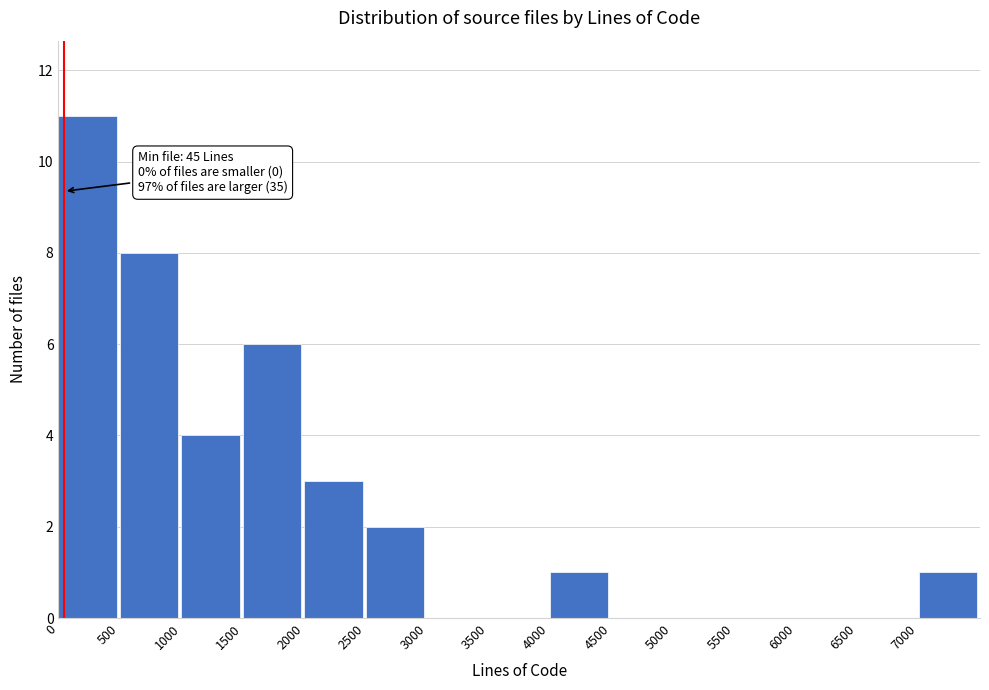

Over which range of the x-axis is the bar tallest?

0 to 500